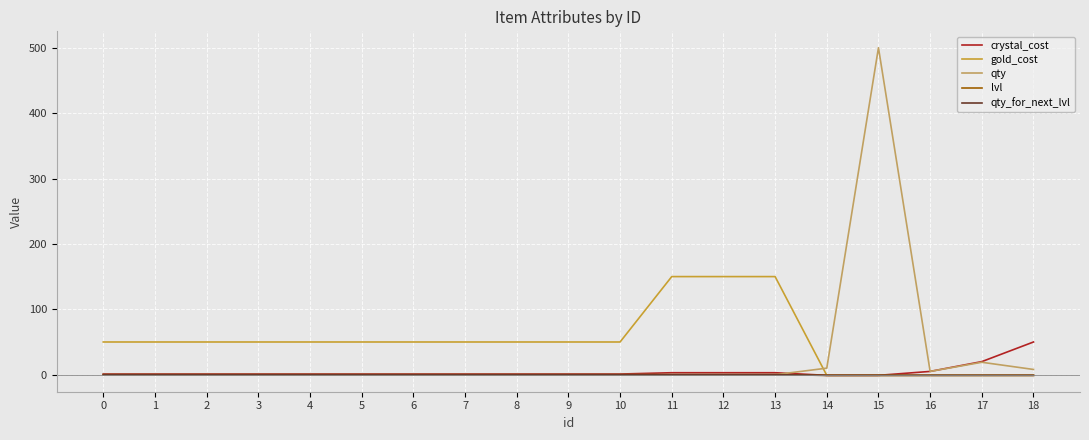

True or false: crystal_cost has a value of 3 at 13.

True